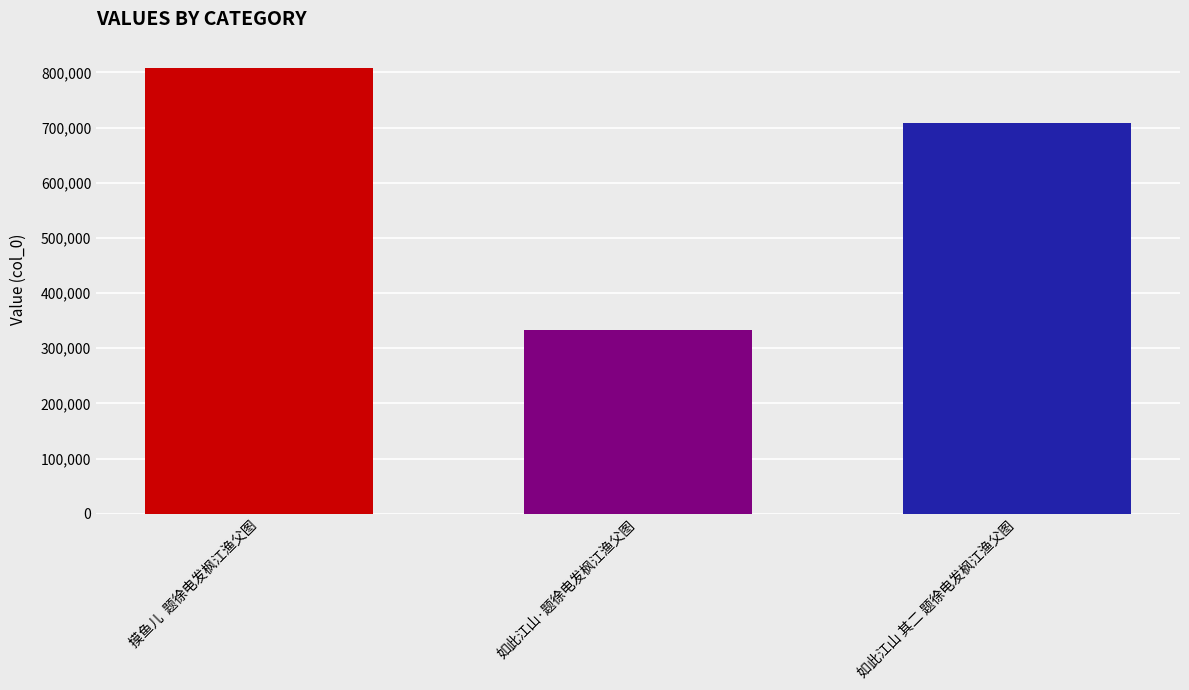

What is the smallest value displayed?

332537